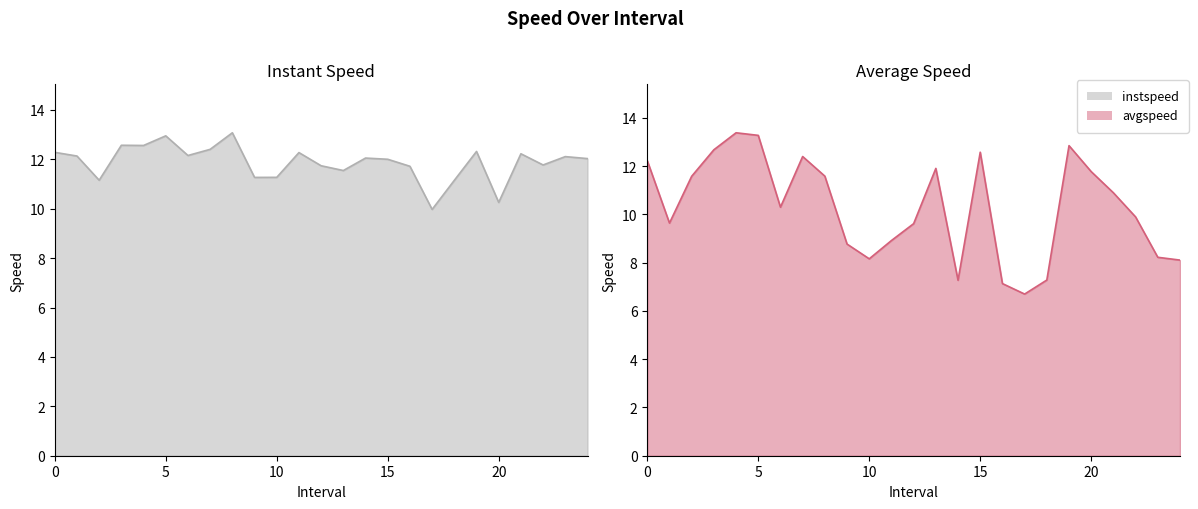

Reading left to right, what are all the values shown in this chart?

instspeed: 0.0=12.3	1.0=12.1	2.0=11.2	3.0=12.6	4.0=12.6	5.0=12.9	6.0=12.2	7.0=12.4	8.0=13.1	9.0=11.3	10.0=11.3	11.0=12.3	12.0=11.7	13.0=11.5	14.0=12.0	15.0=12.0	16.0=11.7	17.0=10.0	18.0=11.1	19.0=12.3	20.0=10.3	21.0=12.2	22.0=11.8	23.0=12.1	24.0=12.0
avgspeed: 0.0=12.2	1.0=9.6	2.0=11.6	3.0=12.7	4.0=13.4	5.0=13.3	6.0=10.3	7.0=12.4	8.0=11.6	9.0=8.8	10.0=8.2	11.0=8.9	12.0=9.6	13.0=11.9	14.0=7.3	15.0=12.6	16.0=7.1	17.0=6.7	18.0=7.3	19.0=12.9	20.0=11.8	21.0=10.9	22.0=9.9	23.0=8.2	24.0=8.1